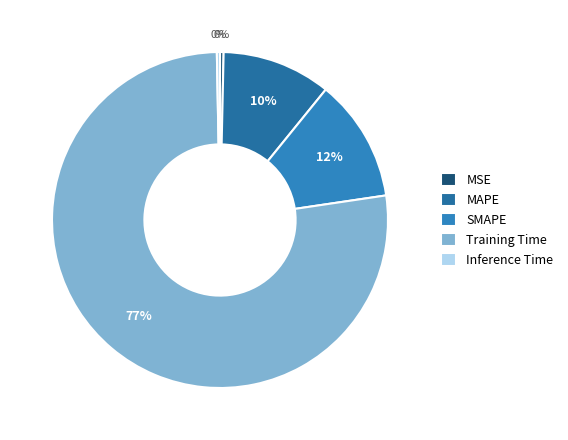

Count the number of slices in the pie.

5